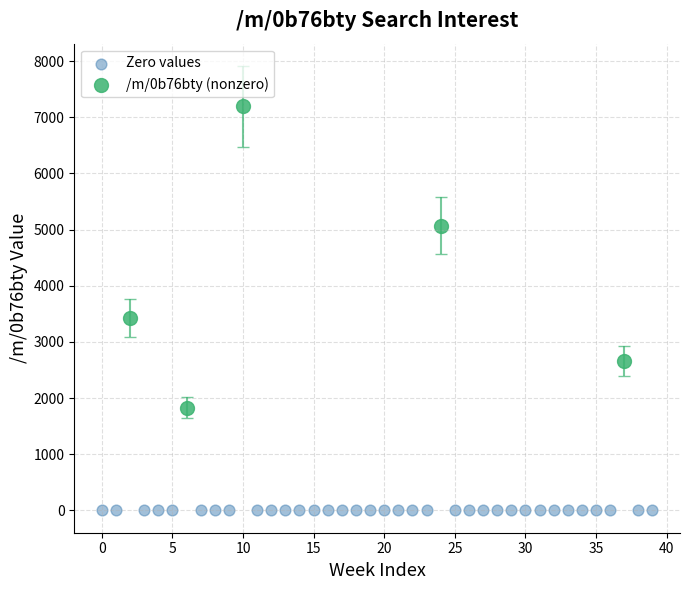

Which series contains the lowest Y value?

Zero values